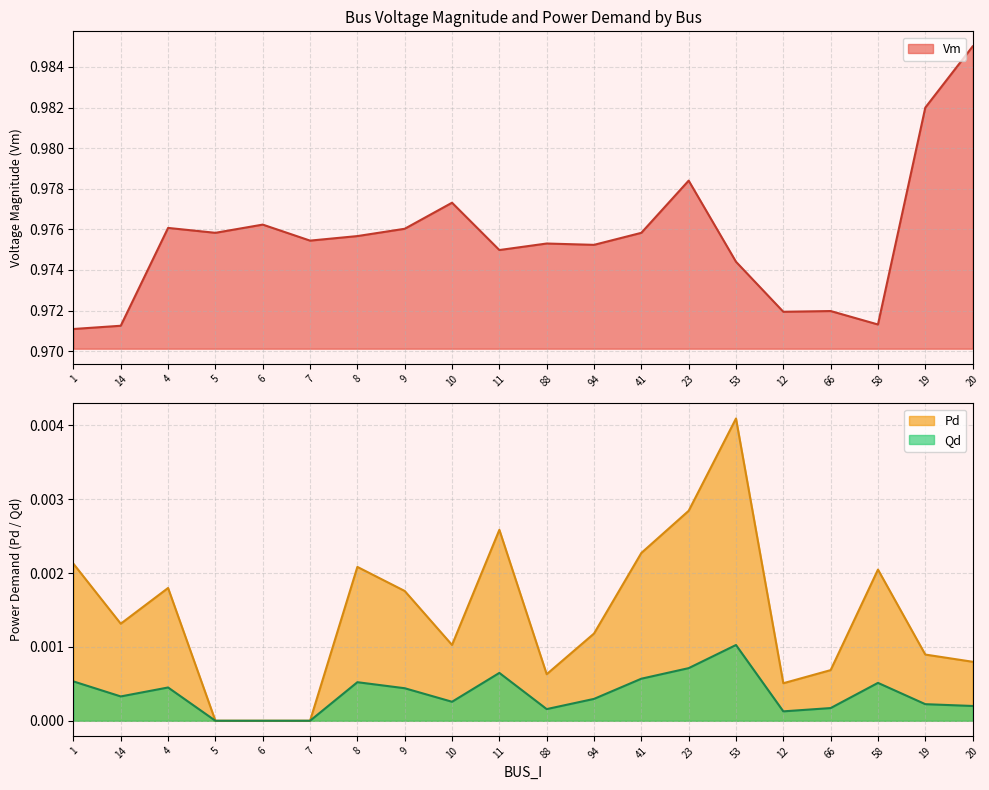

Between 4 and 7, which series saw the biggest shift?

Pd